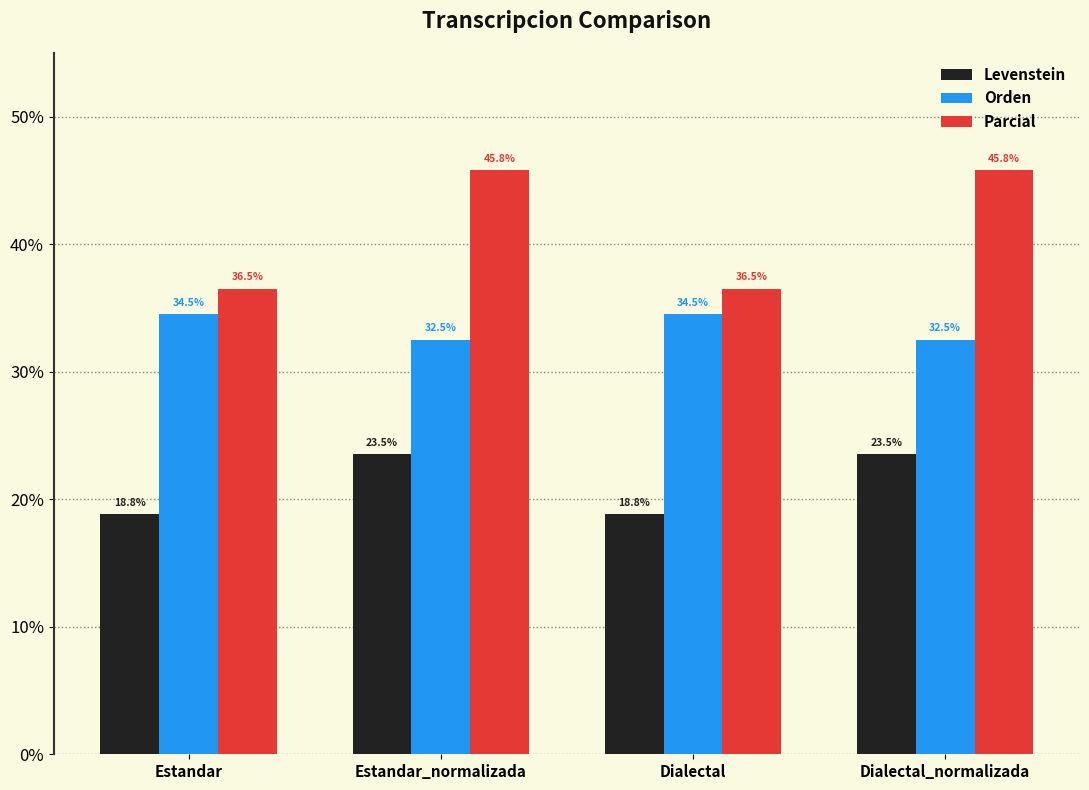

The value of Orden at Estandar_normalizada is 32.5. True or false?

True